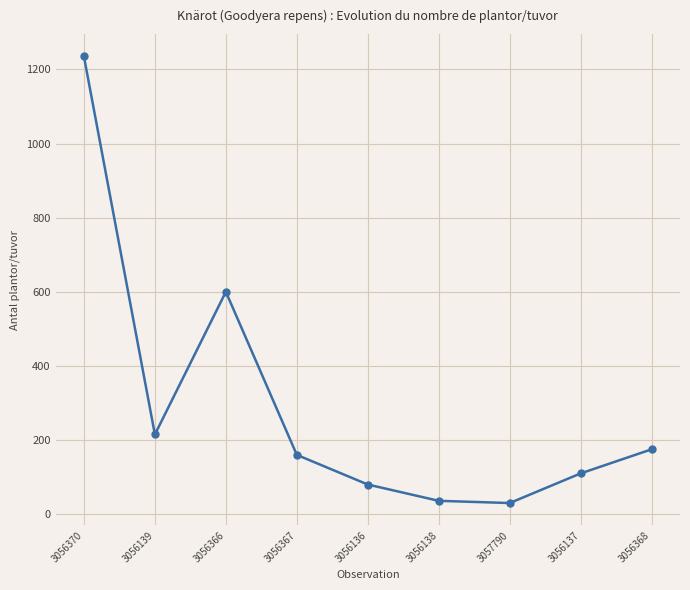

The value at 3057790 is 30. True or false?

True